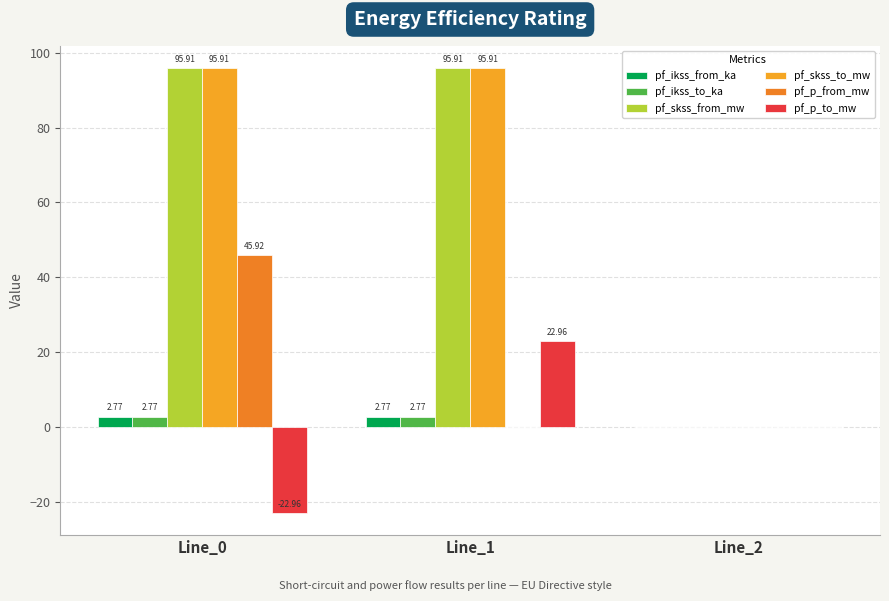

Reading left to right, what are all the values shown in this chart?

pf_ikss_from_ka: 2.8	2.8	0.0
pf_ikss_to_ka: 2.8	2.8	0.0
pf_skss_from_mw: 95.9	95.9	0.0
pf_skss_to_mw: 95.9	95.9	0.0
pf_p_from_mw: 45.9	-0.0	0.0
pf_p_to_mw: -23.0	23.0	0.0